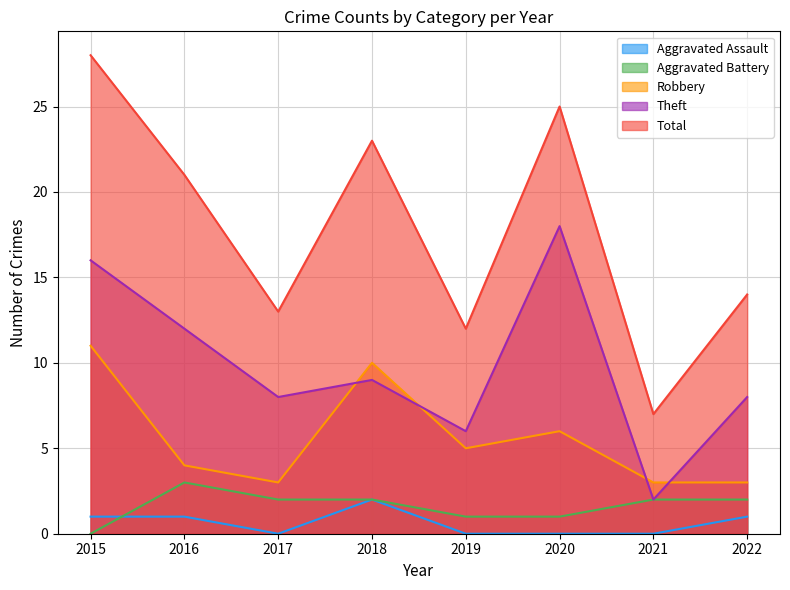

At which label does Aggravated Assault first exceed 1?

2018